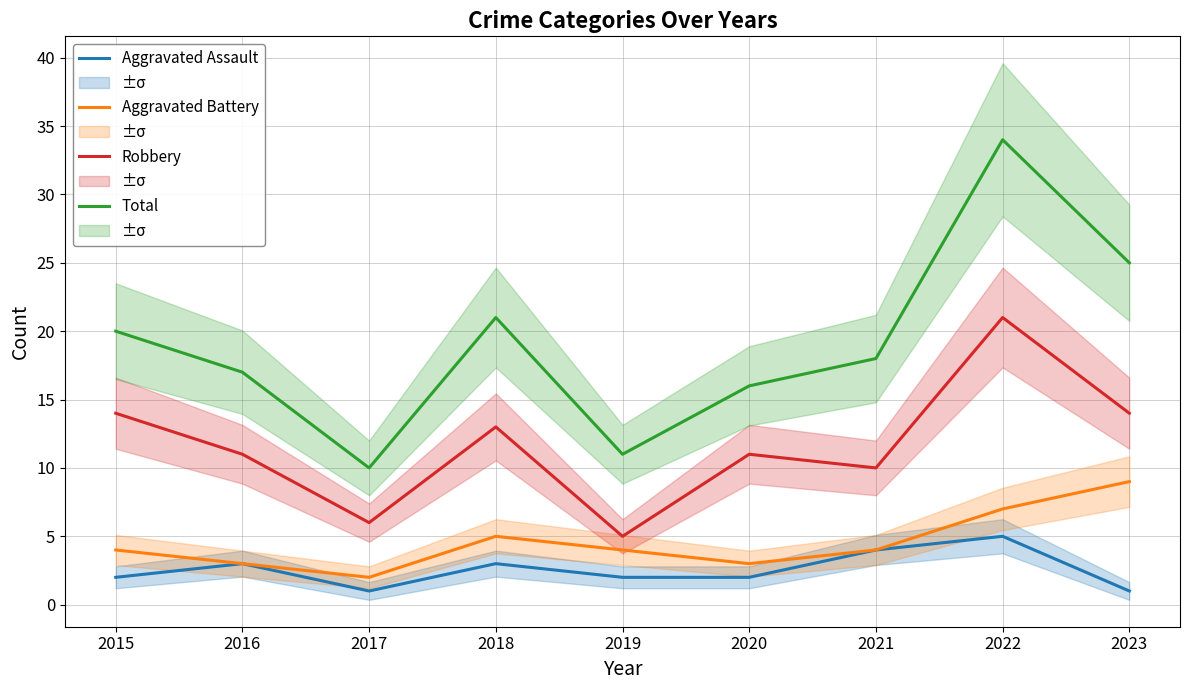

Where is Aggravated Assault nearest to the value 3?

2016